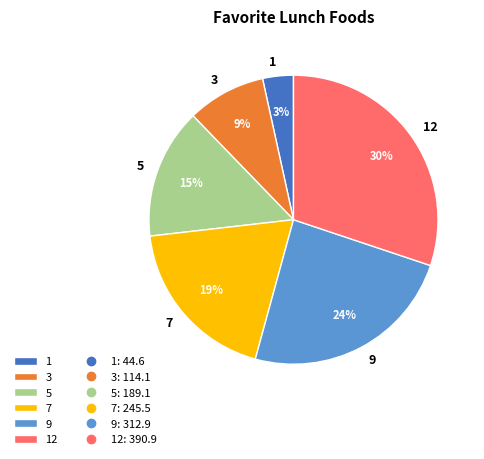

To the nearest percent, what is the combined percentage of 9 and 3?

33%